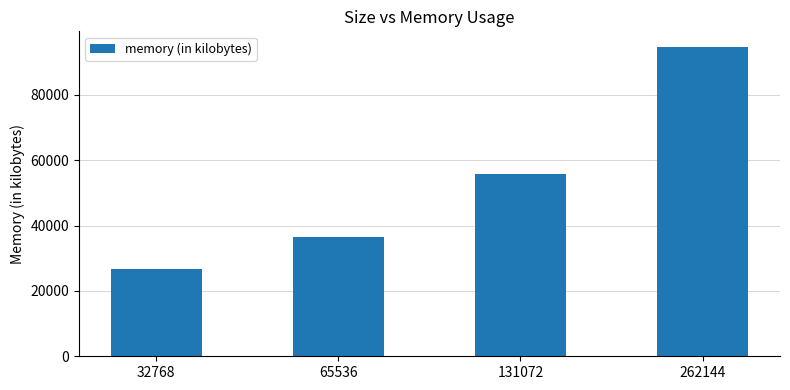

Reading left to right, what are all the values shown in this chart?

32768=26620	65536=36480	131072=55872	262144=94700